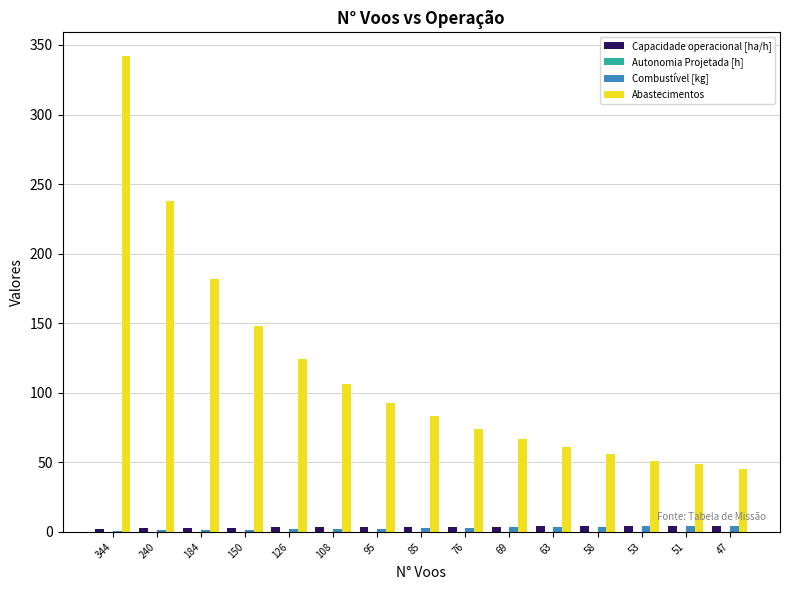

Is it true that Abastecimentos equals 56.0 at 58?

True